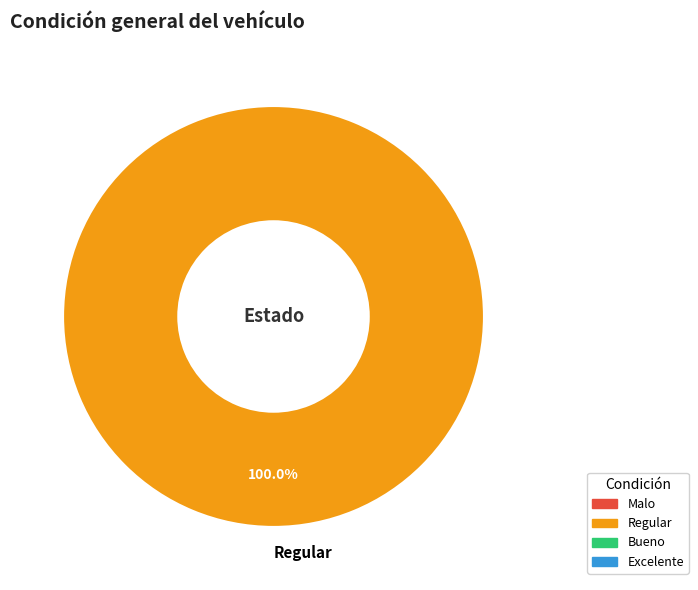

To the nearest percent, what is the difference between the largest and smallest slice percentages?

100%